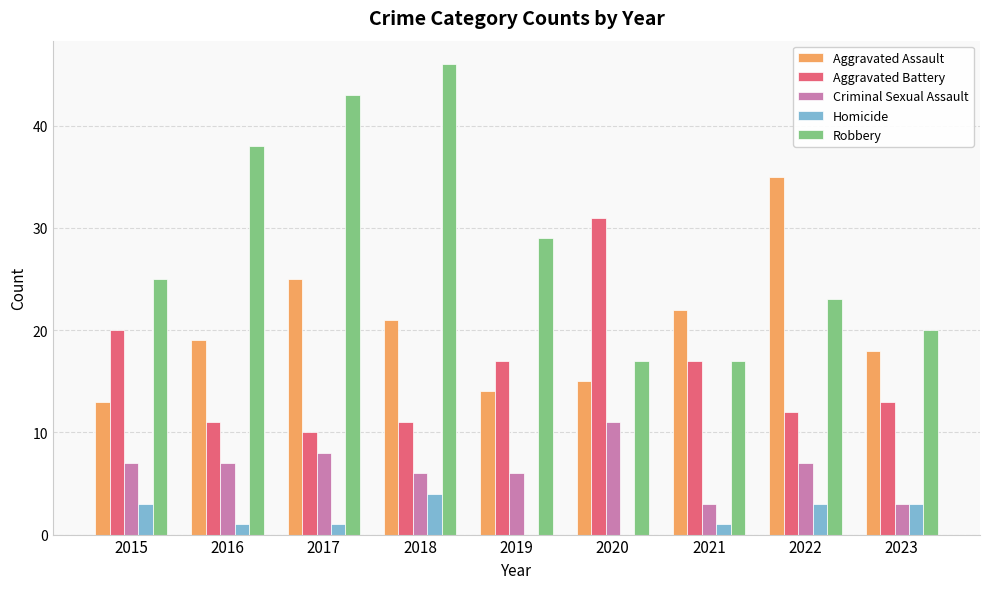

How many categories are shown in the chart?

9